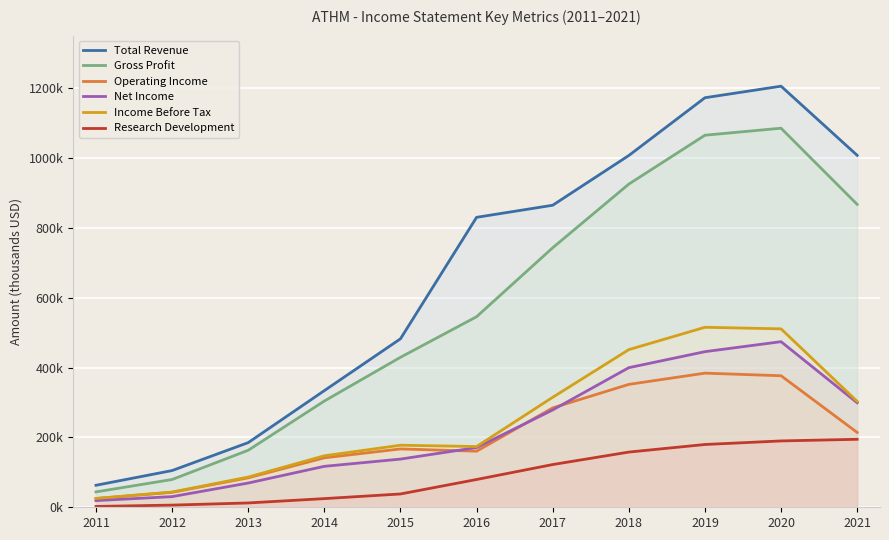

Is the value of Income Before Tax at 2016 greater than the value of Gross Profit at 2011?

Yes